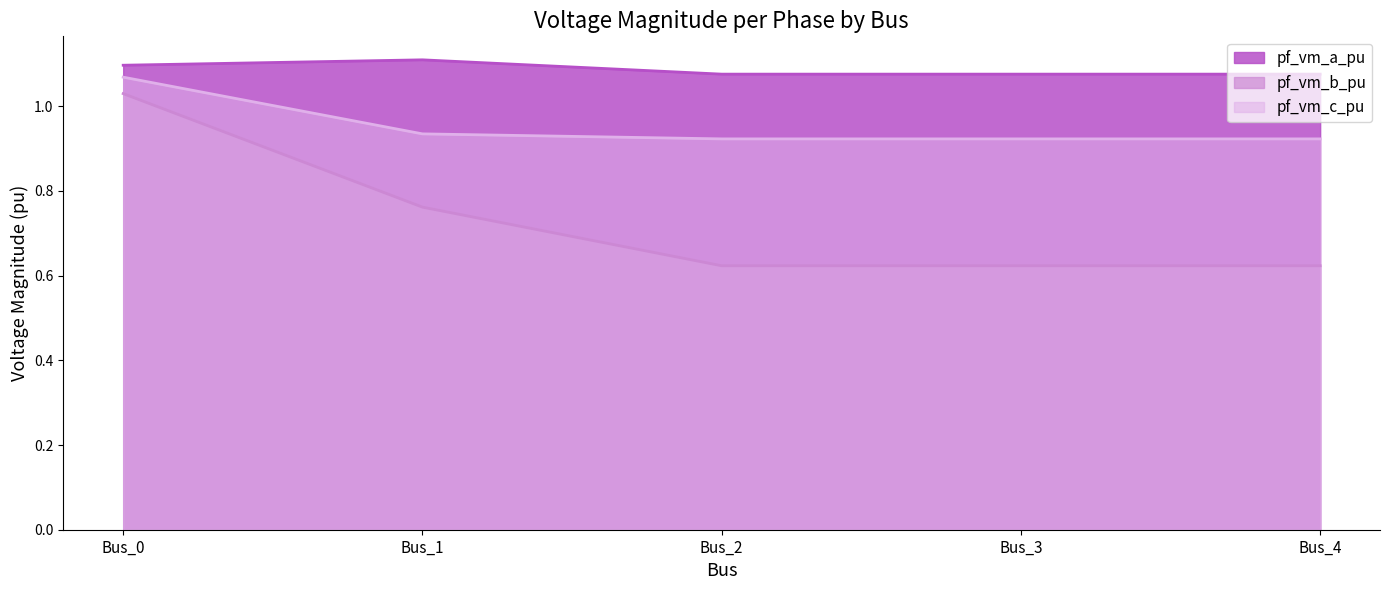

Does the chart display data point markers on the line(s)?

No